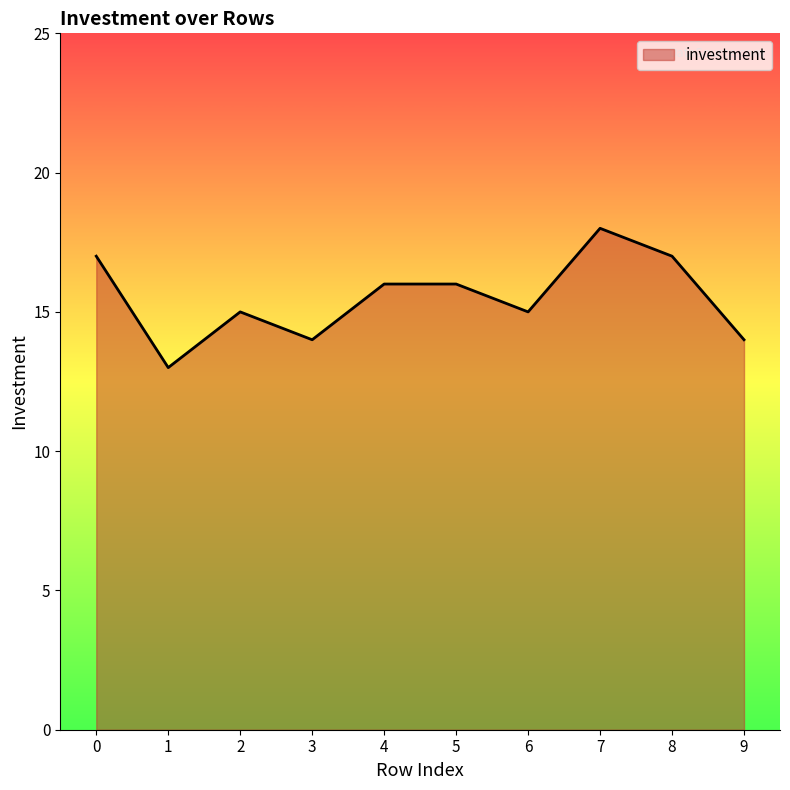

Approximately how many times larger is the value at 4 compared to 1?

1.2